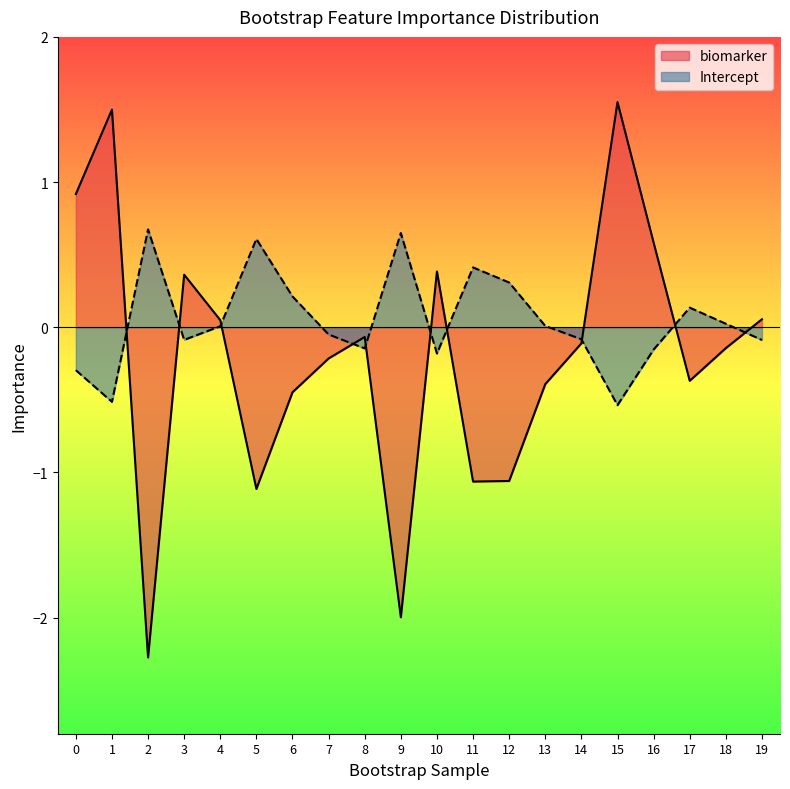

At which label is Intercept closest to 0?

4